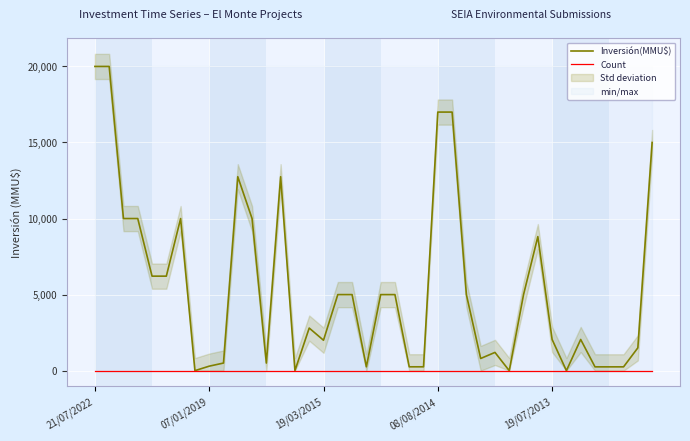

Which has a higher value, 34 or 25?

25